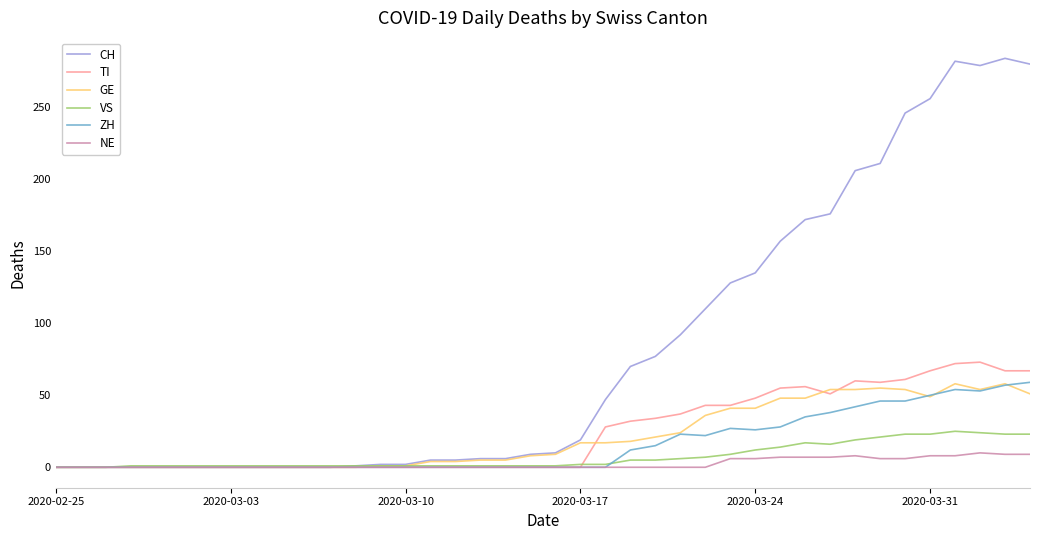

Which series has the largest range (max minus min)?

CH